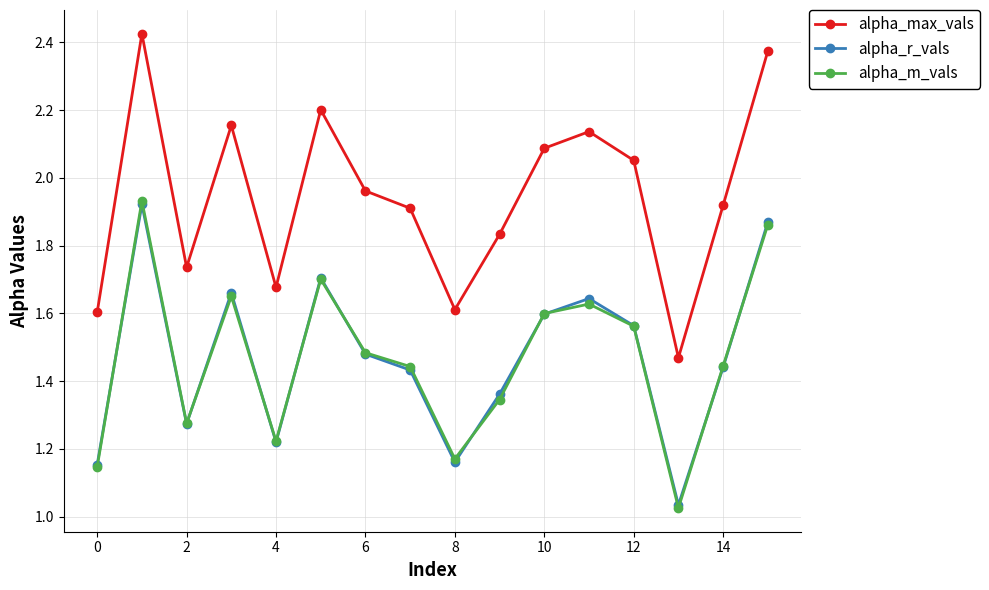

True or false: alpha_max_vals and alpha_r_vals intersect in this chart.

False